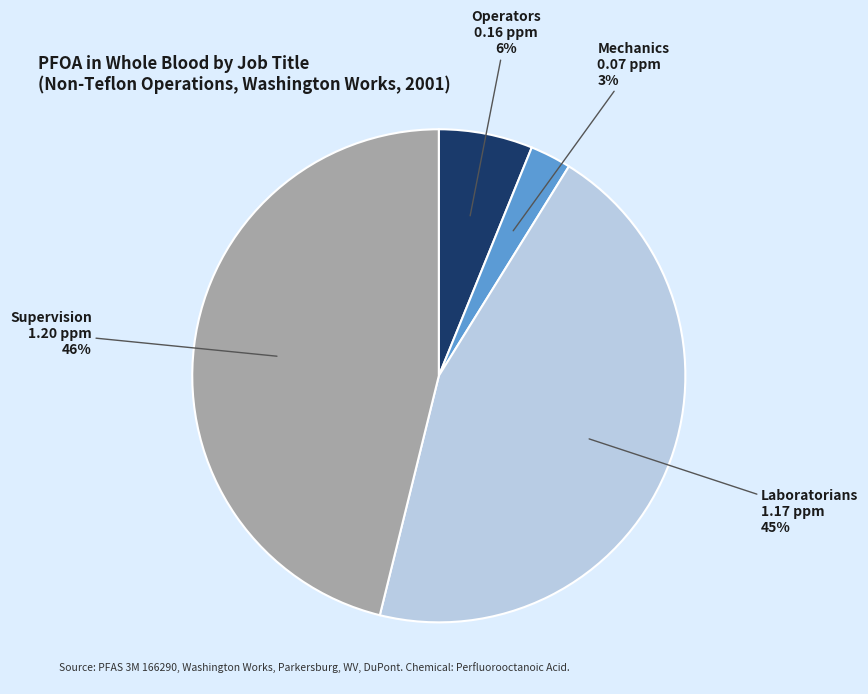

How many segments does this pie chart have?

4